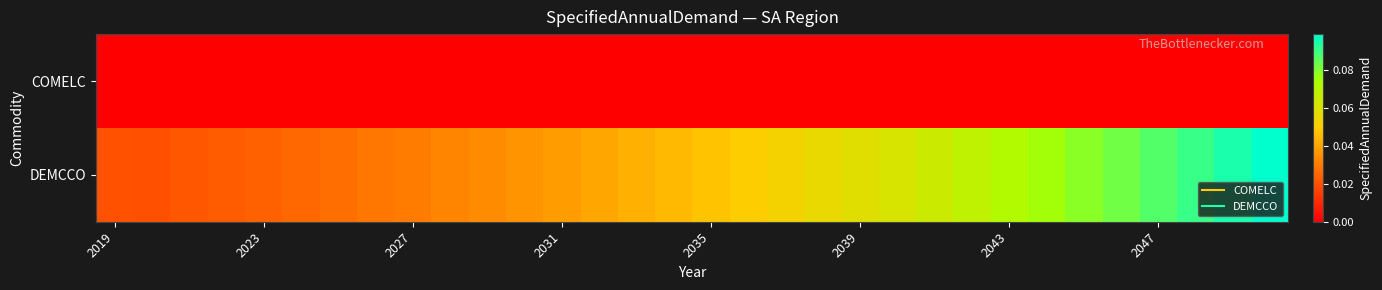

Which series has the largest total across all categories?

DEMCCO